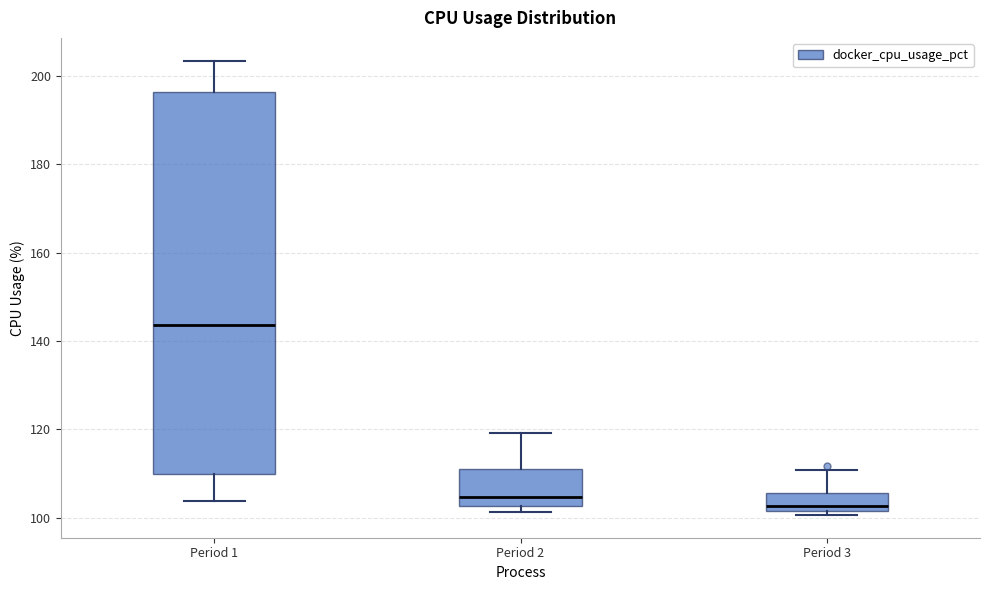

Comparing the boxes themselves (not the whiskers), which one is the tallest?

Period 1